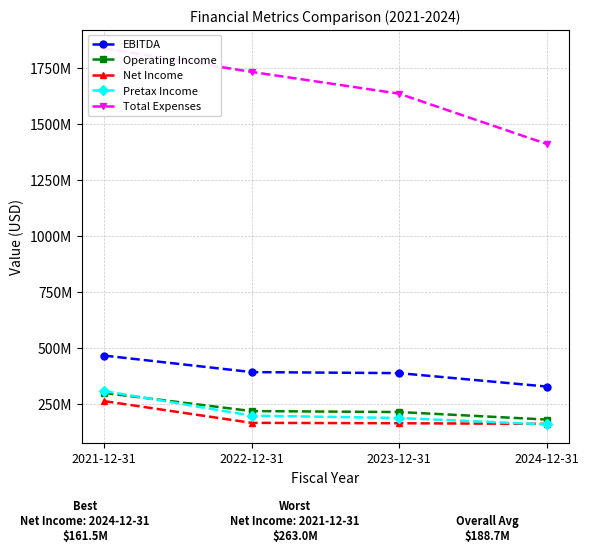

How many lines are shown in the chart?

5